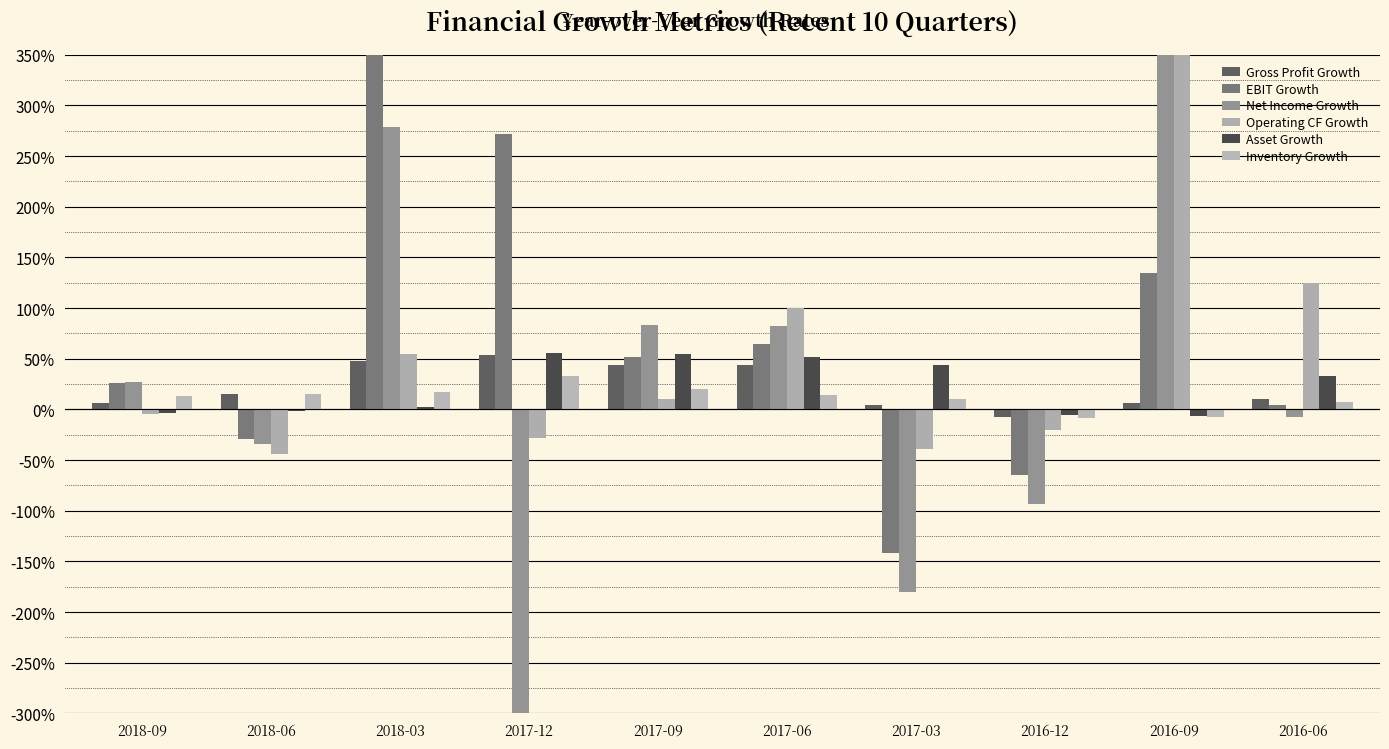

Is it true that Net Income Growth equals 0.3 at 2018-09?

True